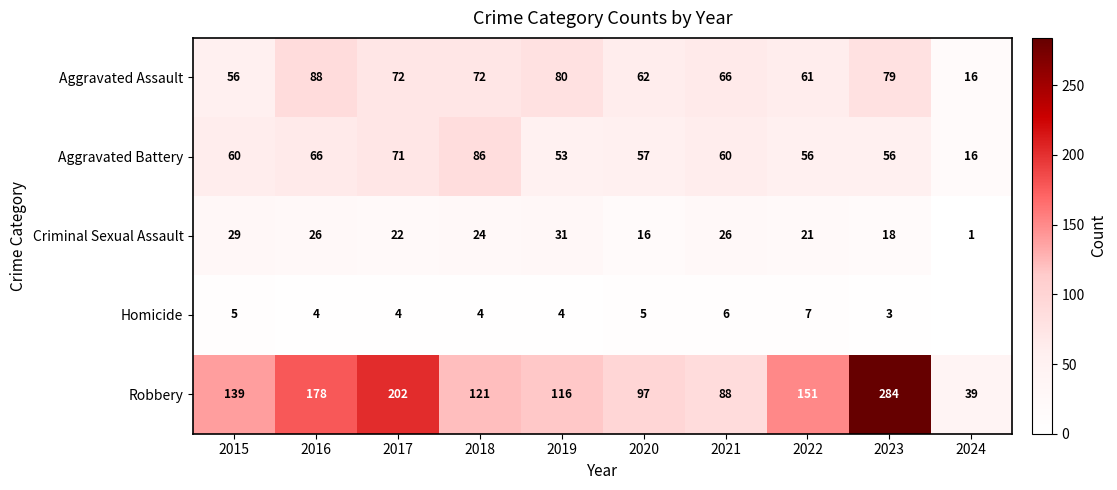

What is the average value of the Robbery series?

142